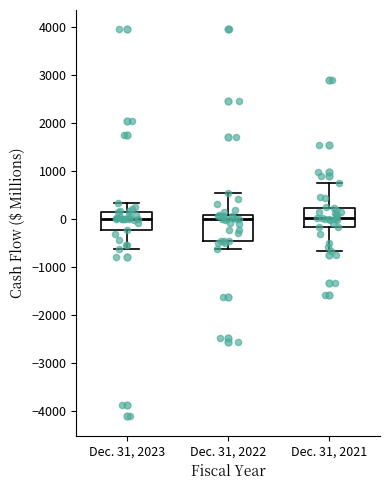

Where does the upper whisker of the box for Dec. 31, 2022 end on the y-axis? The values are not printed on the chart, so give them approximately, as read against the axis.

500